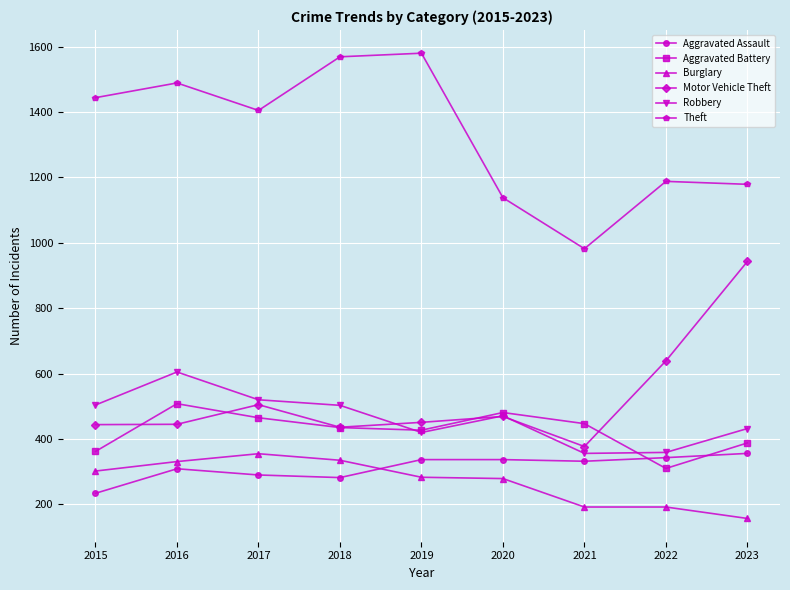

True or false: Theft and Aggravated Assault intersect in this chart.

False